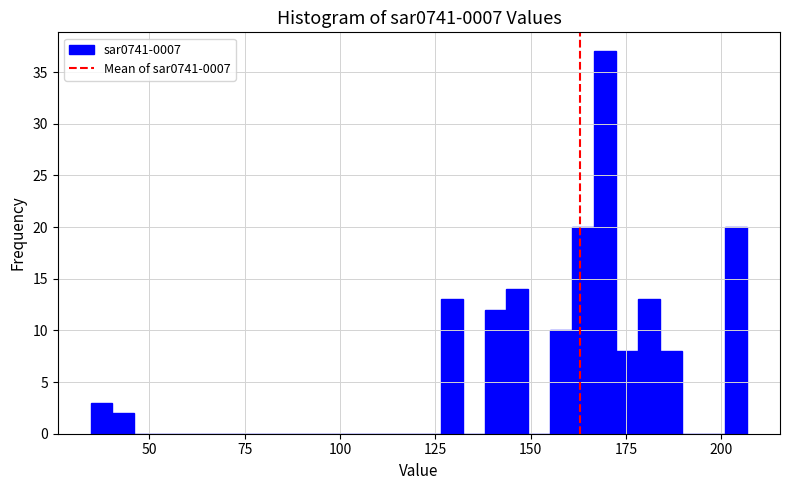

Read against the x-axis, roughly where is the centre of the tallest bar?

170